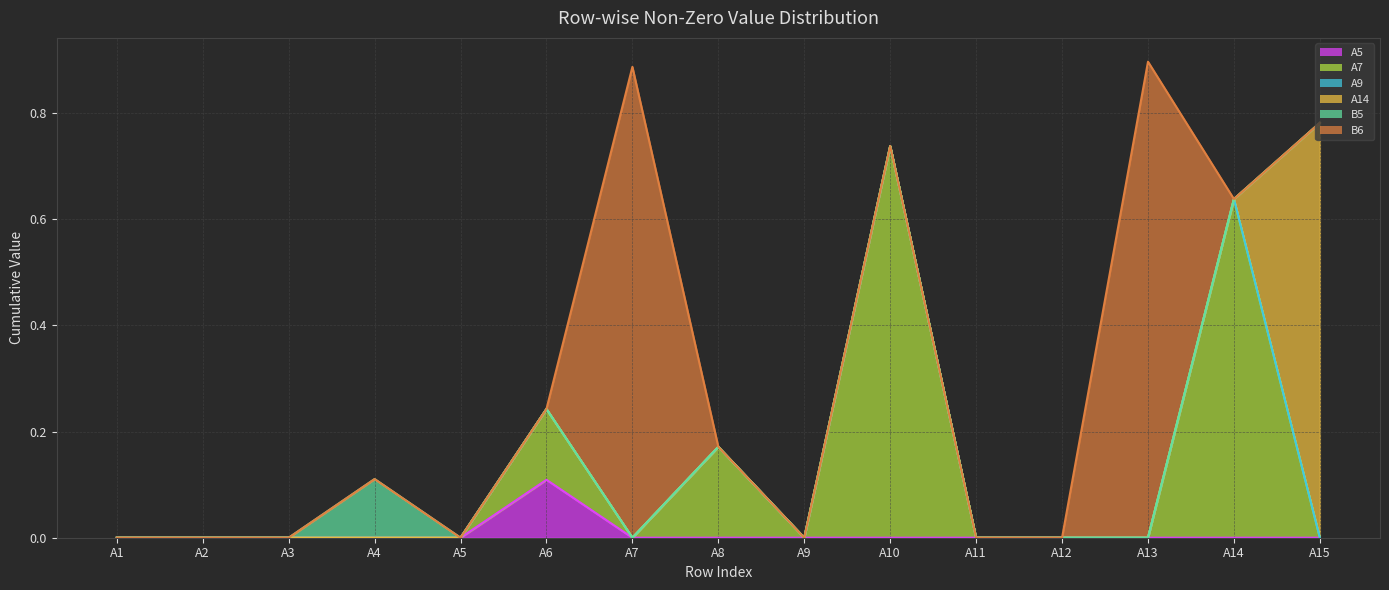

What is the sum of the B6 line values at A2 and A7?

0.9